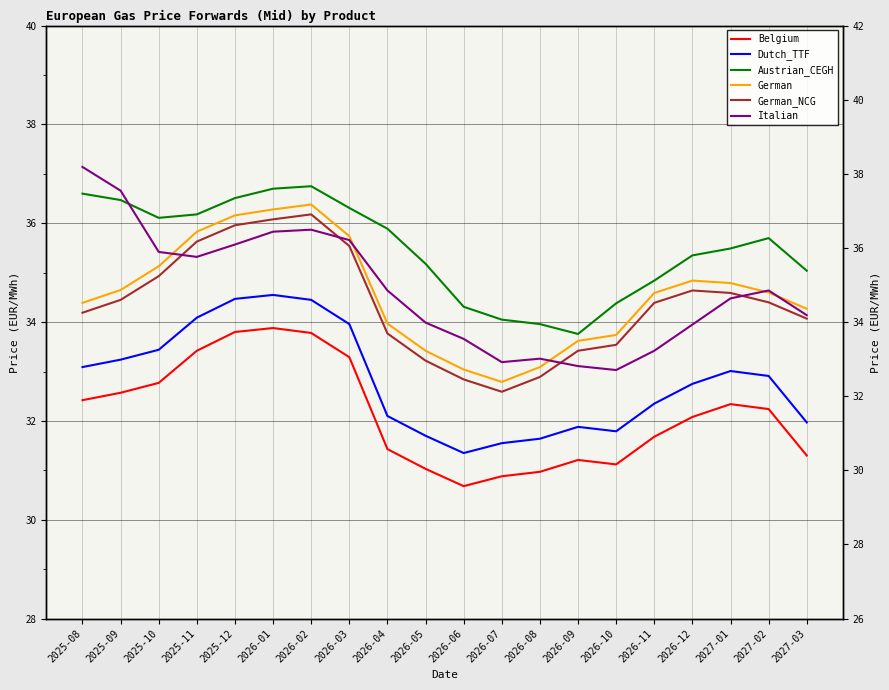

At which label does German reach its peak?

2026-02